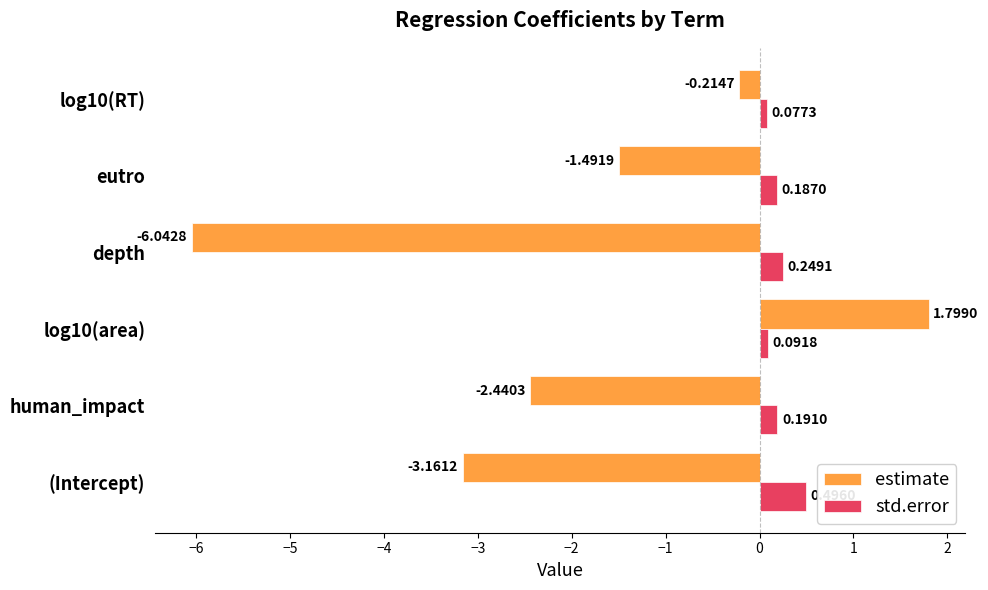

List the series in order of their peak value, lowest first.

std.error, estimate